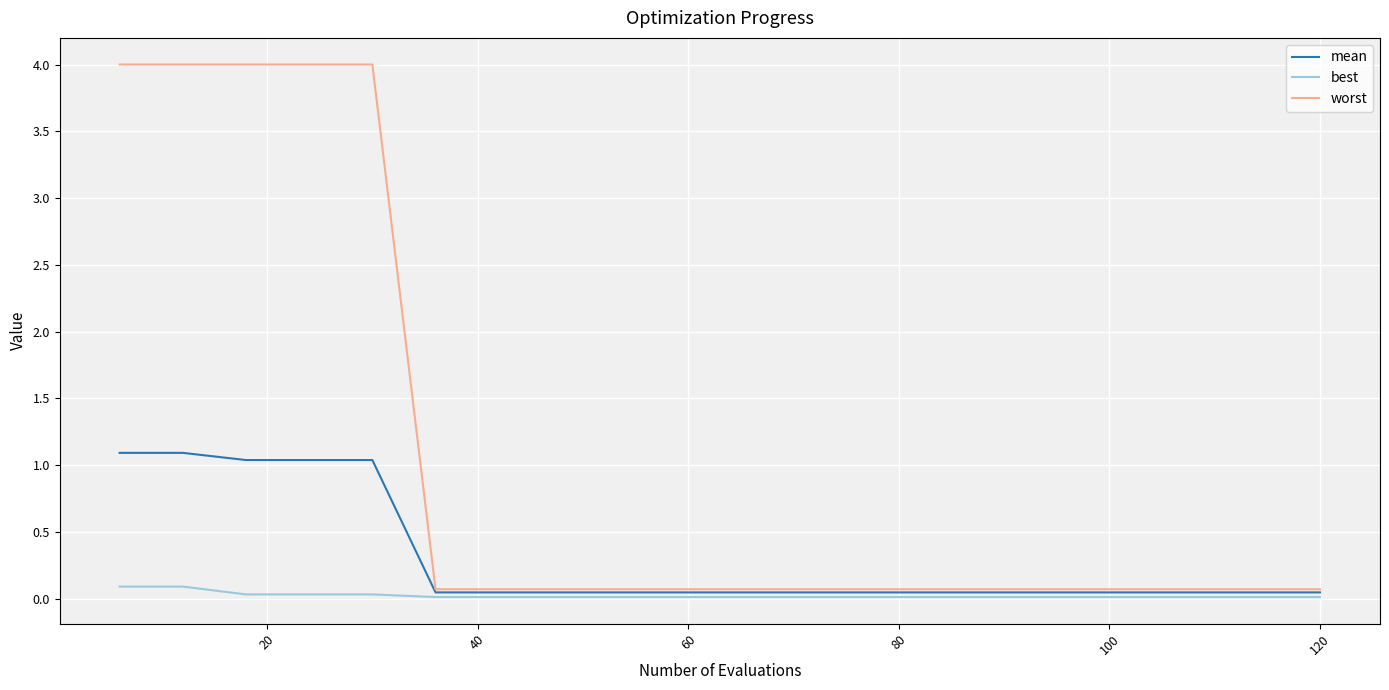

Which series has the widest spread of values?

worst